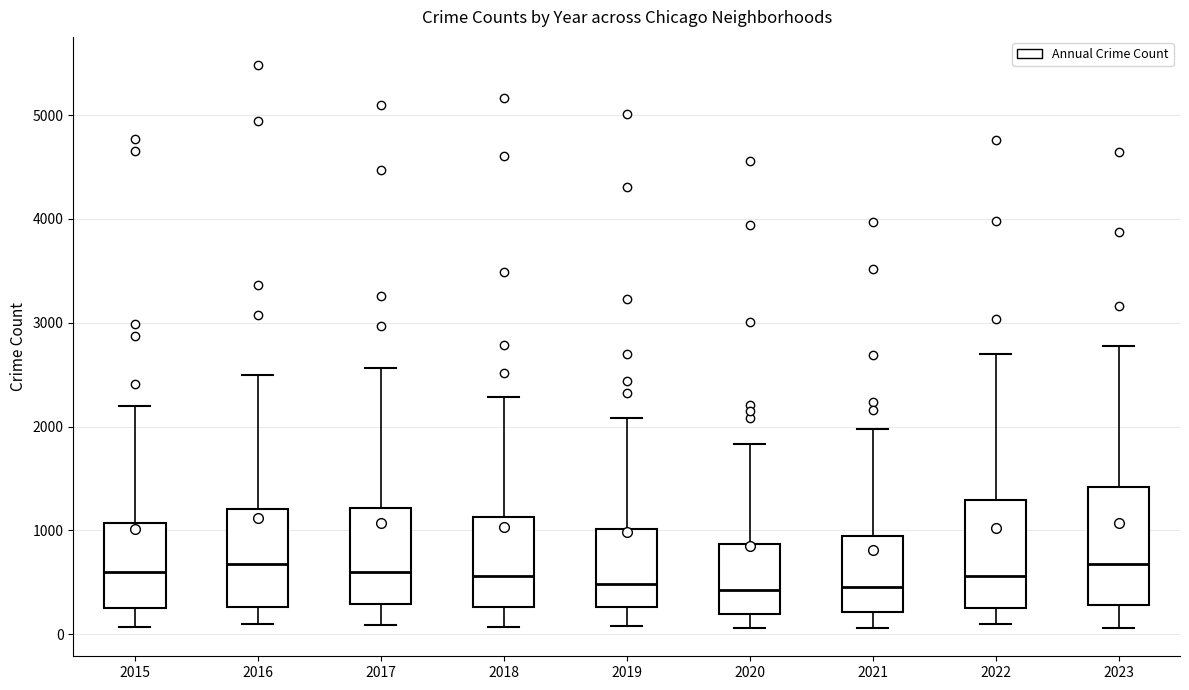

Reading left to right, transcribe this box plot: for each box, give where its median line is, the range the box spans, and where its two whiskers end, as read against the y-axis. The values are not printed on the chart, so give them approximately, as read against the axis.

2015: median 600, box 300 to 1100, whiskers 100 to 2200
2016: median 700, box 300 to 1200, whiskers 100 to 2500
2017: median 600, box 300 to 1200, whiskers 100 to 2600
2018: median 600, box 300 to 1100, whiskers 100 to 2300
2019: median 500, box 300 to 1000, whiskers 100 to 2100
2020: median 400, box 200 to 900, whiskers 100 to 1800
2021: median 500, box 200 to 900, whiskers 100 to 2000
2022: median 600, box 300 to 1300, whiskers 100 to 2700
2023: median 700, box 300 to 1400, whiskers 100 to 2800